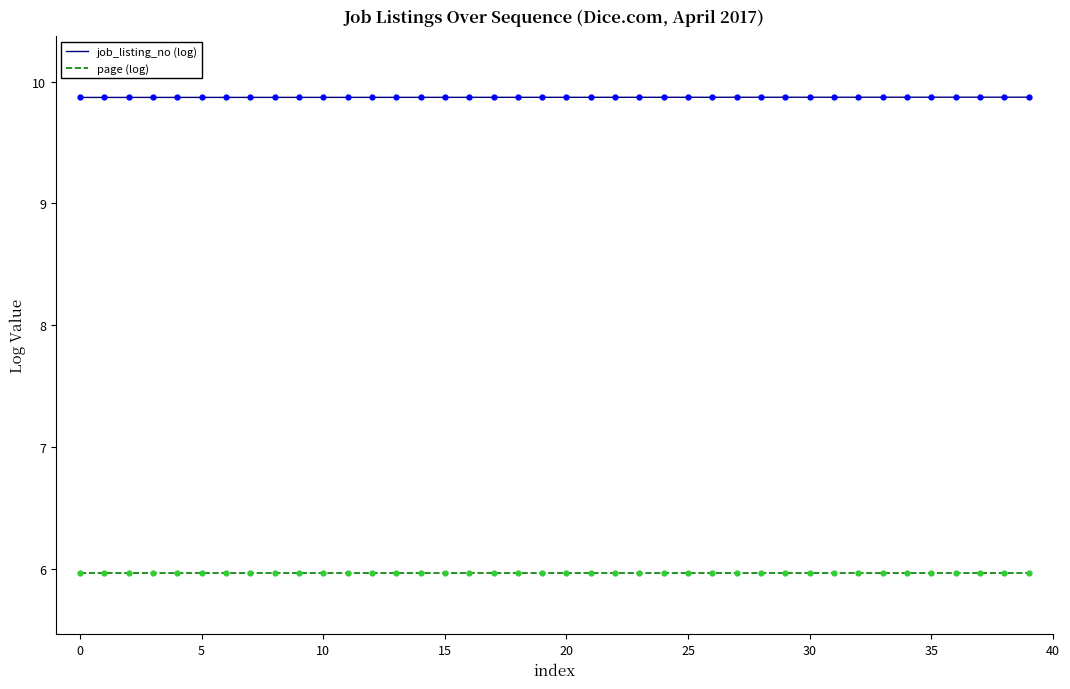

Rank the series by their average value, from lowest to highest.

page (log), job_listing_no (log)